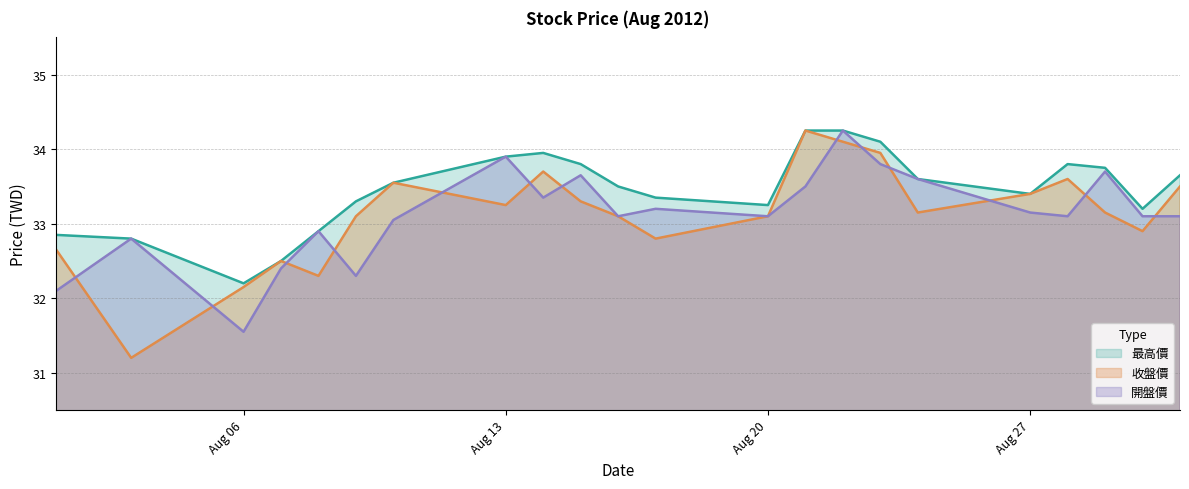

List the series in order of their peak value, lowest first.

最高價, 收盤價, 開盤價